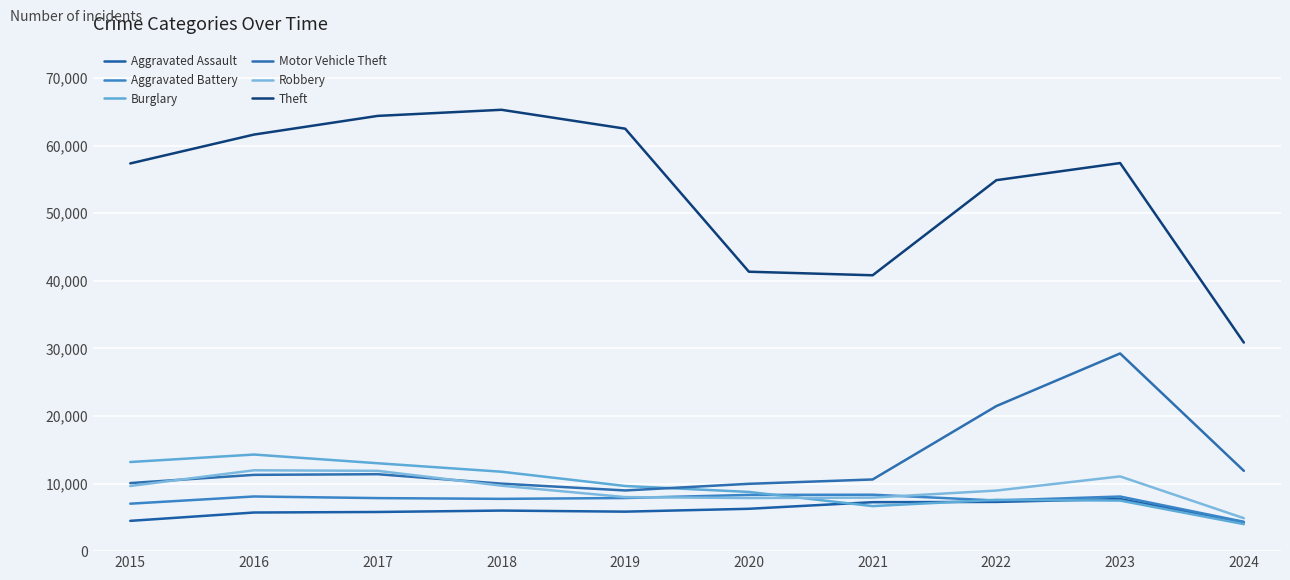

How many lines are shown in the chart?

6